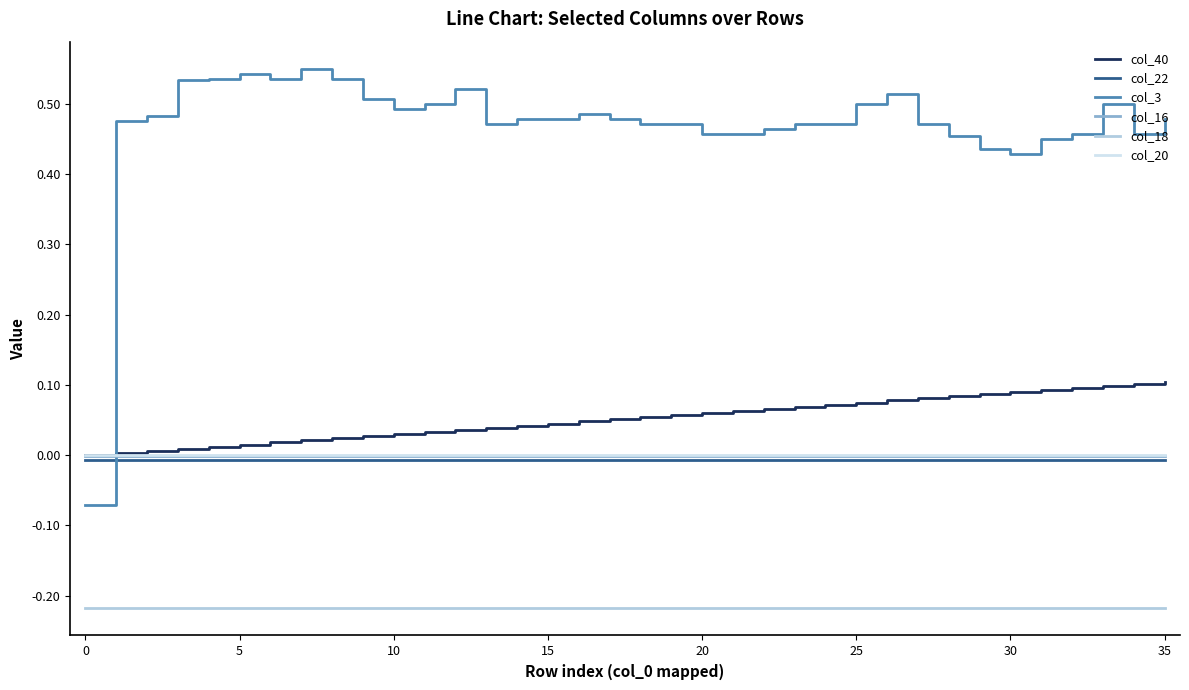

True or false: col_20 and col_18 intersect in this chart.

False